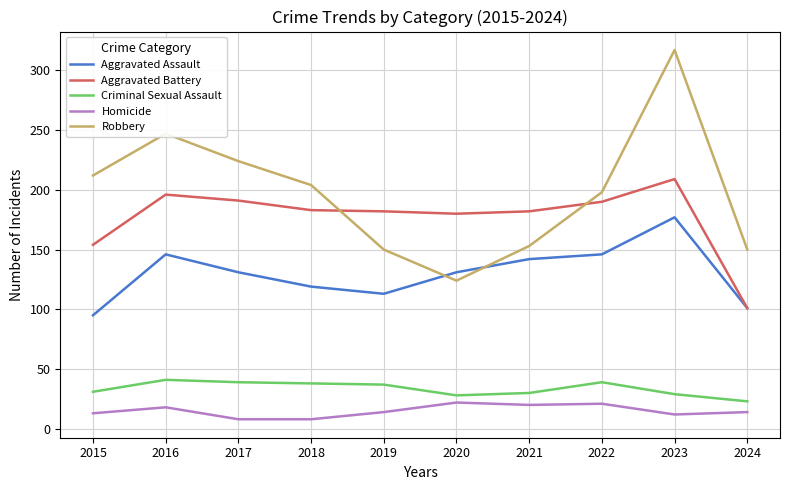

The Aggravated Battery series shows 183 at 2018. True or false?

True